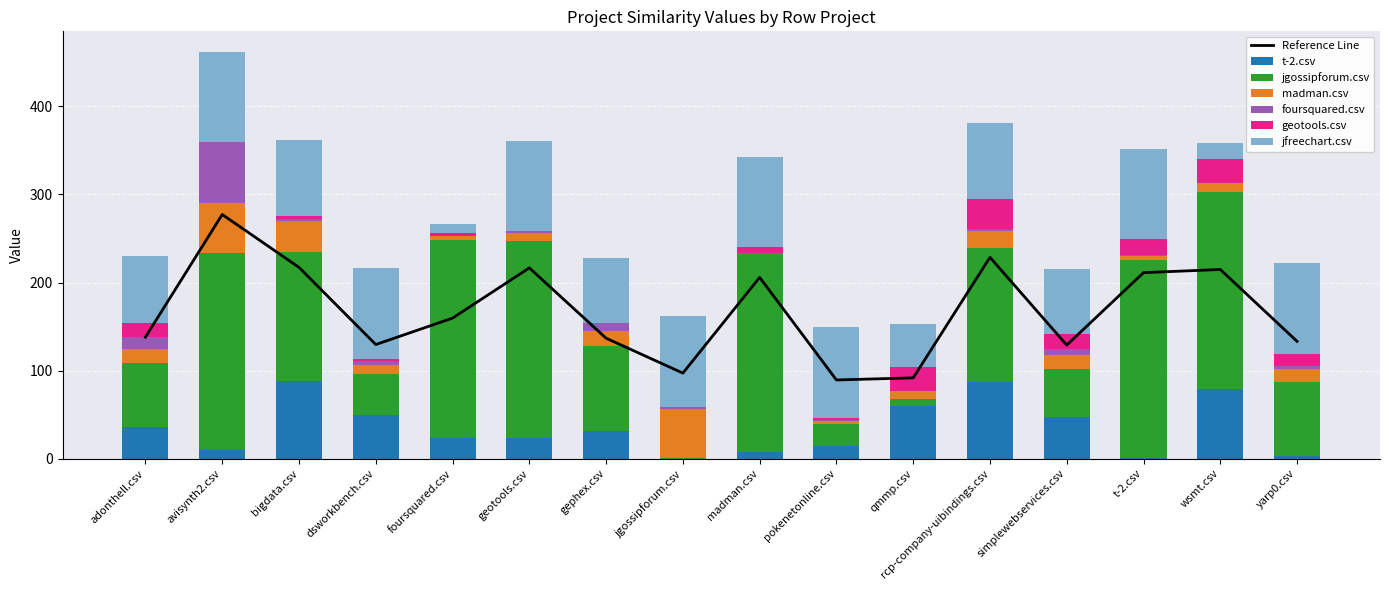

Reading left to right, extract all data points from this chart.

t-2.csv: adonthell.csv=36	avisynth2.csv=10	bigdata.csv=88	dsworkbench.csv=50	foursquared.csv=24	geotools.csv=23	gephex.csv=32	jgossipforum.csv=0	madman.csv=8	pokenetonline.csv=14	qmmp.csv=60	rcp-company-uibindings.csv=87	simplewebservices.csv=47	t-2.csv=1	wsmt.csv=79	yarp0.csv=3
jgossipforum.csv: adonthell.csv=73	avisynth2.csv=224	bigdata.csv=147	dsworkbench.csv=46	foursquared.csv=224	geotools.csv=224	gephex.csv=96	jgossipforum.csv=1	madman.csv=224	pokenetonline.csv=25	qmmp.csv=8	rcp-company-uibindings.csv=152	simplewebservices.csv=55	t-2.csv=224	wsmt.csv=224	yarp0.csv=84
madman.csv: adonthell.csv=16	avisynth2.csv=56	bigdata.csv=35	dsworkbench.csv=10	foursquared.csv=5	geotools.csv=9	gephex.csv=17	jgossipforum.csv=56	madman.csv=0	pokenetonline.csv=4	qmmp.csv=9	rcp-company-uibindings.csv=20	simplewebservices.csv=16	t-2.csv=5	wsmt.csv=10	yarp0.csv=15
foursquared.csv: adonthell.csv=13	avisynth2.csv=69	bigdata.csv=2	dsworkbench.csv=5	foursquared.csv=0	geotools.csv=2	gephex.csv=9	jgossipforum.csv=2	madman.csv=2	pokenetonline.csv=1	qmmp.csv=0	rcp-company-uibindings.csv=2	simplewebservices.csv=6	t-2.csv=1	wsmt.csv=0	yarp0.csv=3
geotools.csv: adonthell.csv=16	avisynth2.csv=0	bigdata.csv=3	dsworkbench.csv=2	foursquared.csv=3	geotools.csv=0	gephex.csv=0	jgossipforum.csv=0	madman.csv=6	pokenetonline.csv=2	qmmp.csv=27	rcp-company-uibindings.csv=34	simplewebservices.csv=18	t-2.csv=18	wsmt.csv=27	yarp0.csv=14
jfreechart.csv: adonthell.csv=76	avisynth2.csv=103	bigdata.csv=87	dsworkbench.csv=103	foursquared.csv=10	geotools.csv=103	gephex.csv=74	jgossipforum.csv=103	madman.csv=103	pokenetonline.csv=103	qmmp.csv=49	rcp-company-uibindings.csv=86	simplewebservices.csv=73	t-2.csv=103	wsmt.csv=18	yarp0.csv=103